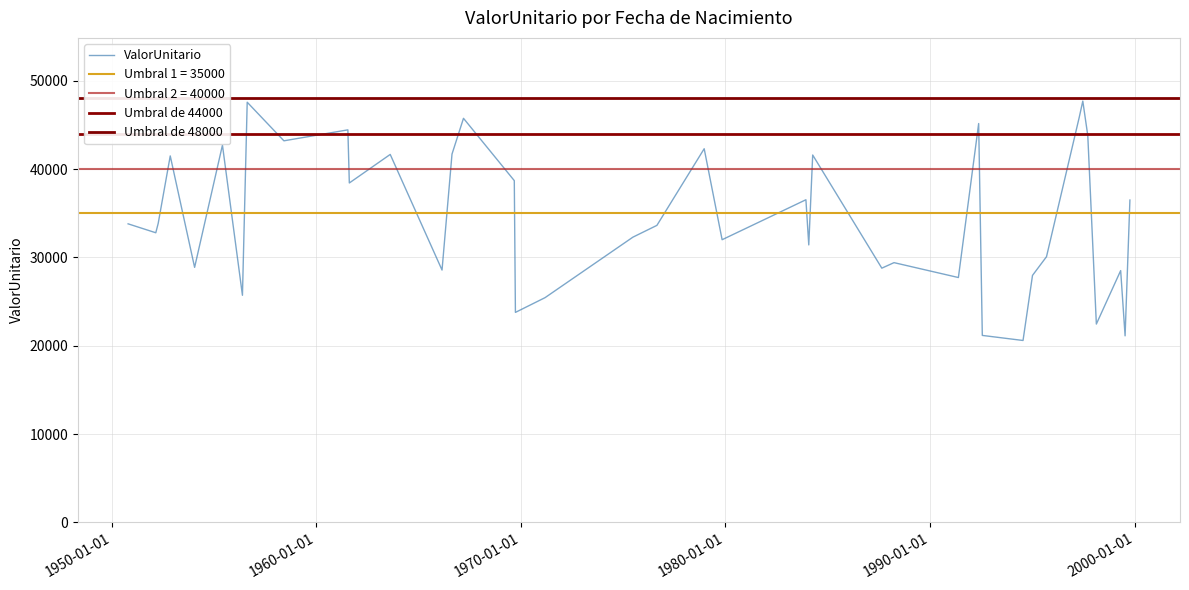

What is the change in value from 1995-09-10 to 1999-10-08?

+6411.7